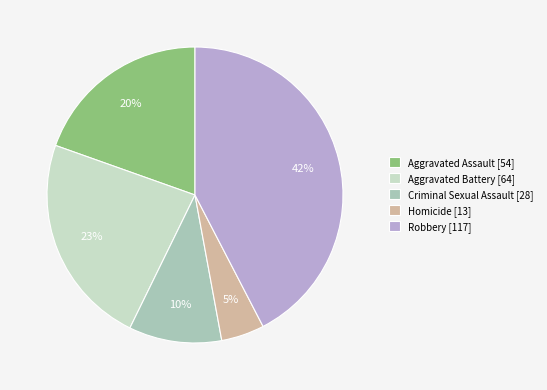

Rank the categories by value from lowest to highest.

Homicide, Criminal Sexual Assault, Aggravated Assault, Aggravated Battery, Robbery